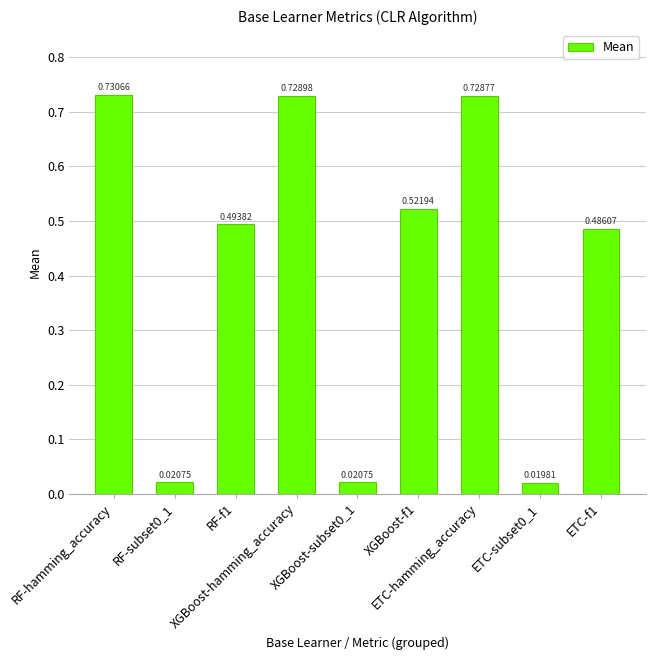

What position from the left is RF-f1?

3